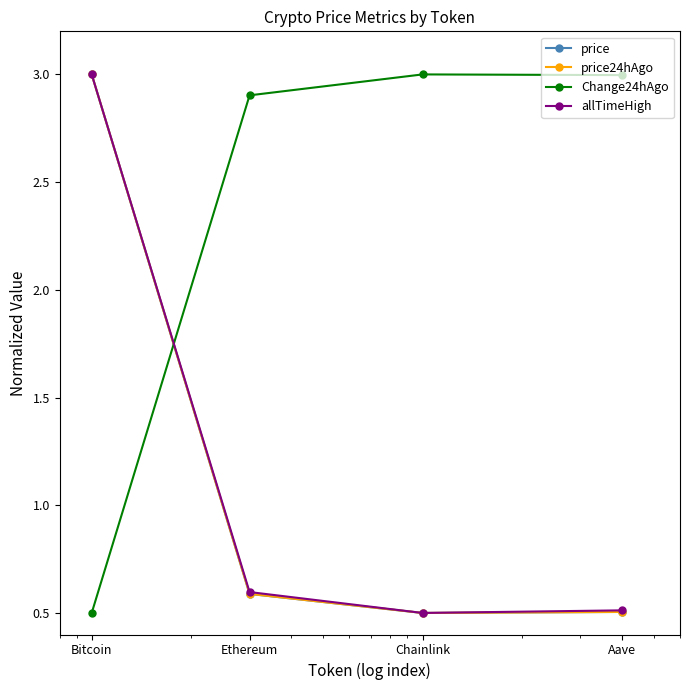

What is the value of the price point at the 2nd from the left?

0.6